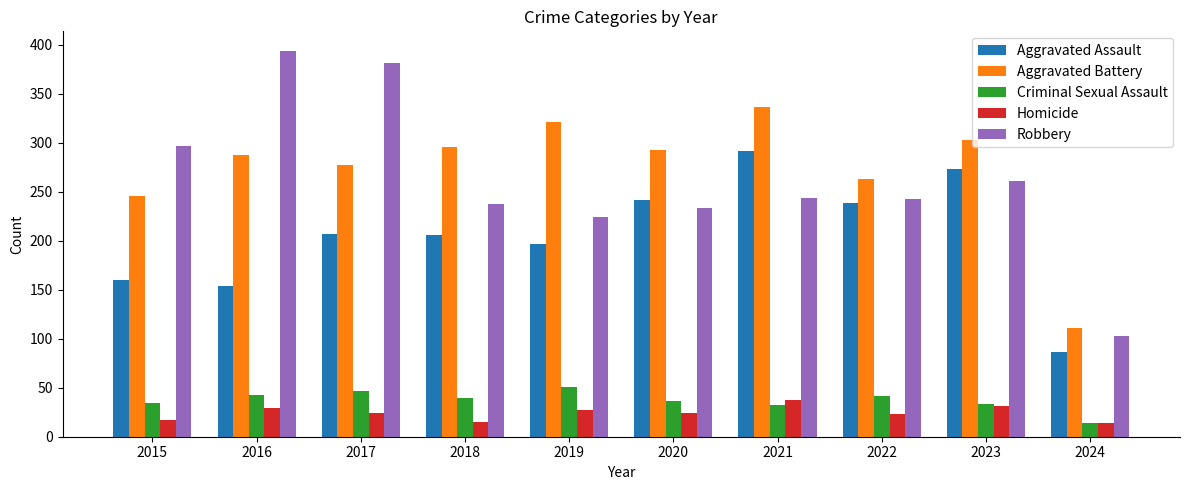

Which category has the highest value in the Criminal Sexual Assault series?

2019